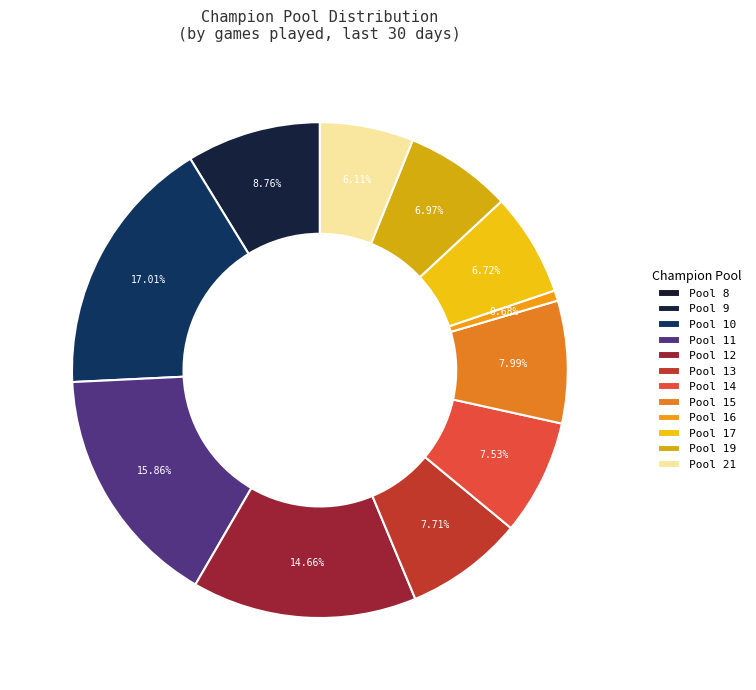

How many slices are in this pie chart?

12